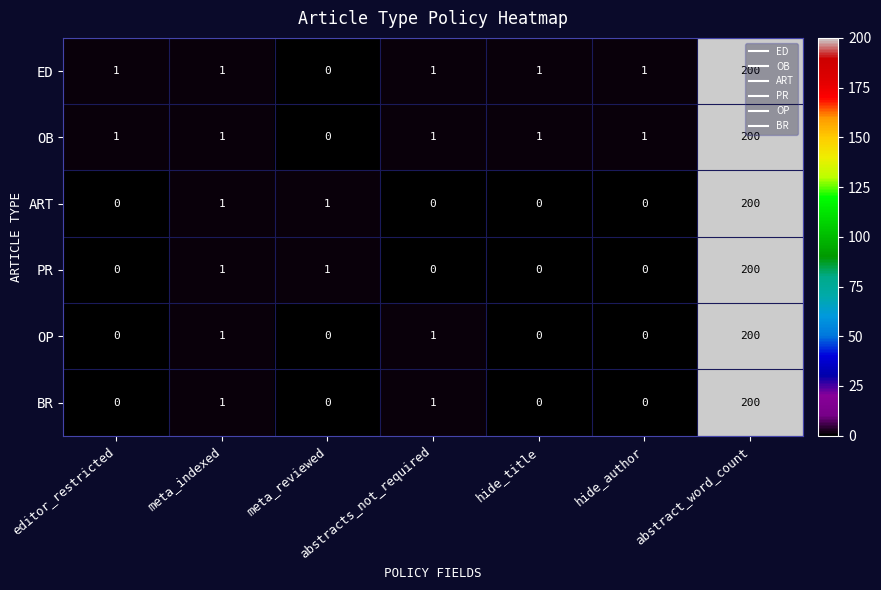

What is the highest value of the OB series?

200